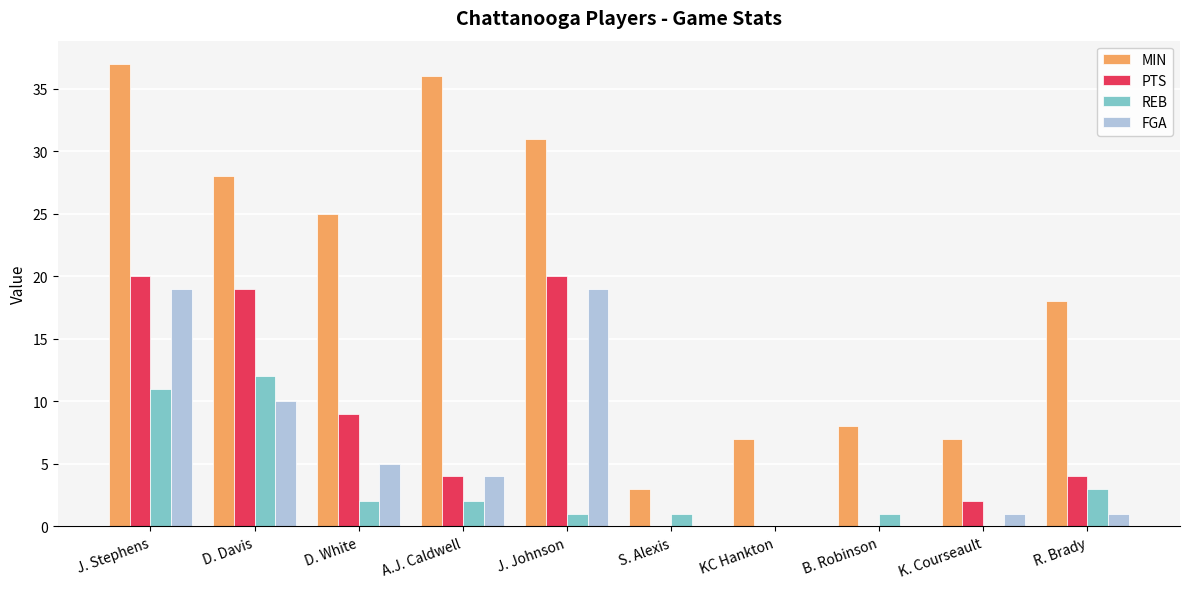

What is the average value of the PTS series?

8